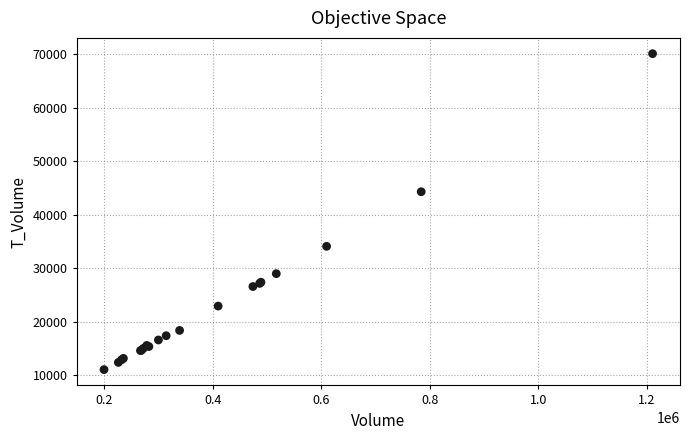

What Y value in the scatter plot is closest to 40591?

44314